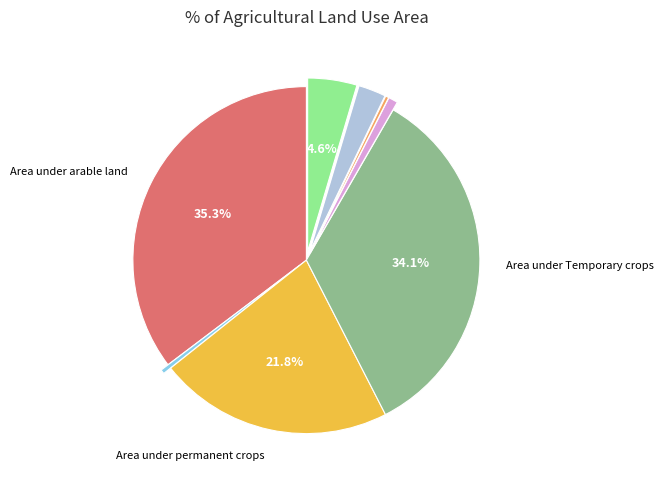

Is there any slice that represents more than half of the pie?

No